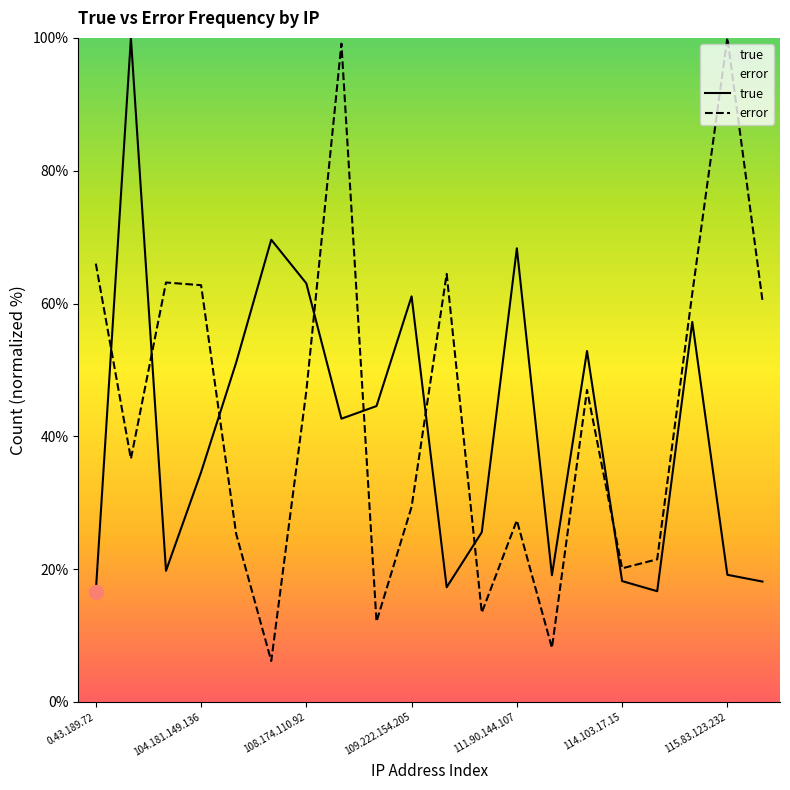

What is the sum of all true values?

815.5